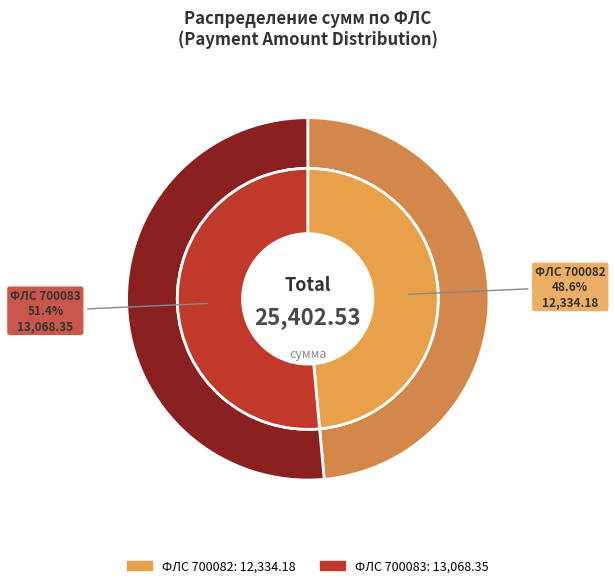

Do 700083 and 700082 together represent more than half of the pie?

Yes